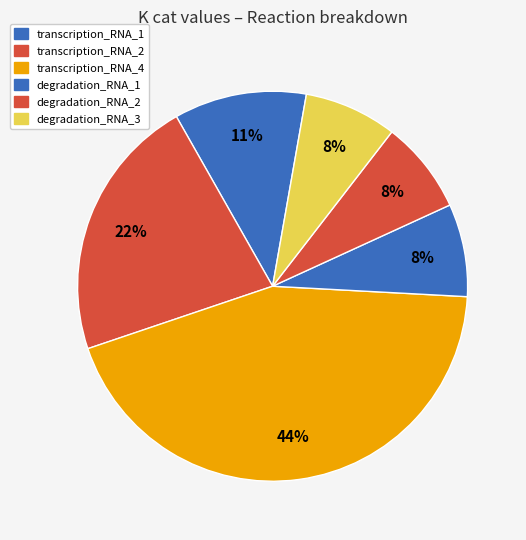

How many slices are in this pie chart?

6